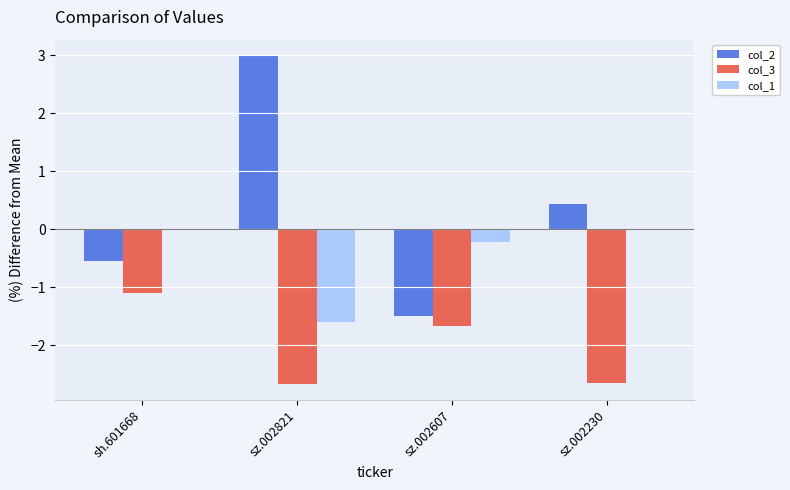

Is the value of col_3 at sh.601668 greater than the value of col_2 at sh.601668?

No